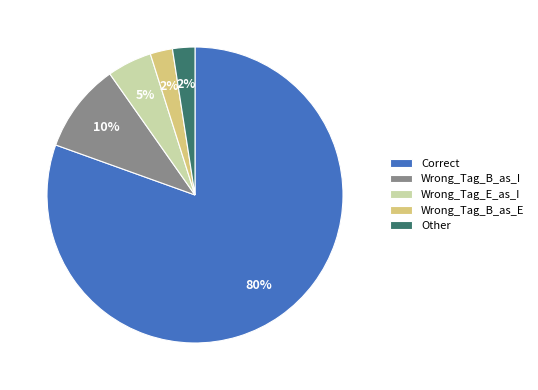

Count the number of slices in the pie.

5